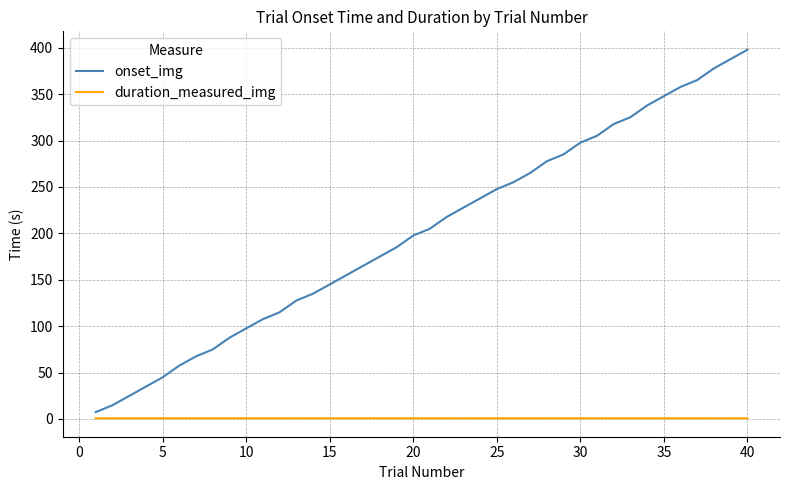

What are all the series names shown in the legend?

onset_img, duration_measured_img